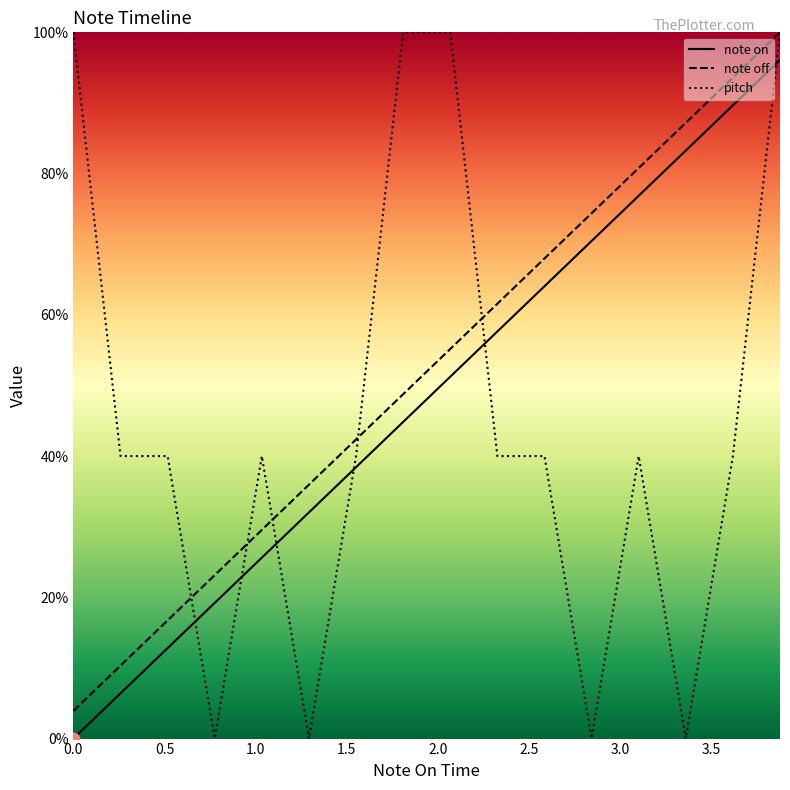

Which series reaches the minimum Y coordinate?

note_on